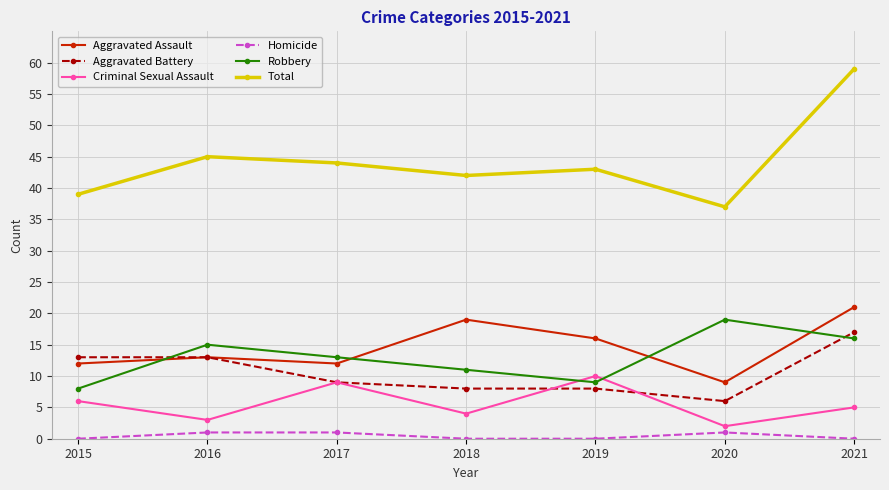

How many intersections are there between Criminal Sexual Assault and Robbery?

2